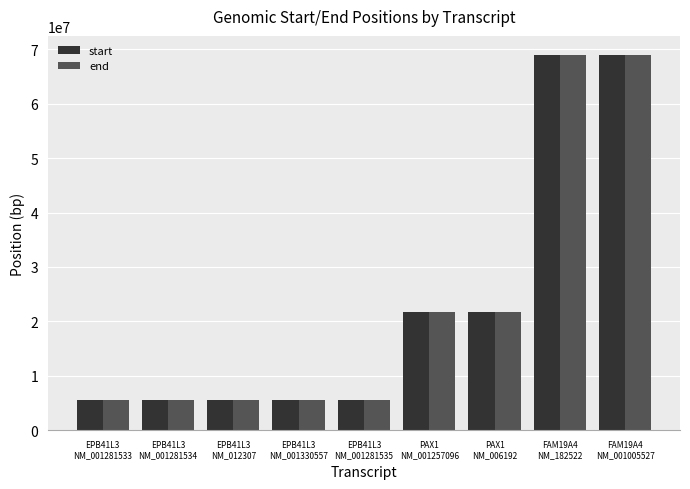

Are the bars horizontal?

No